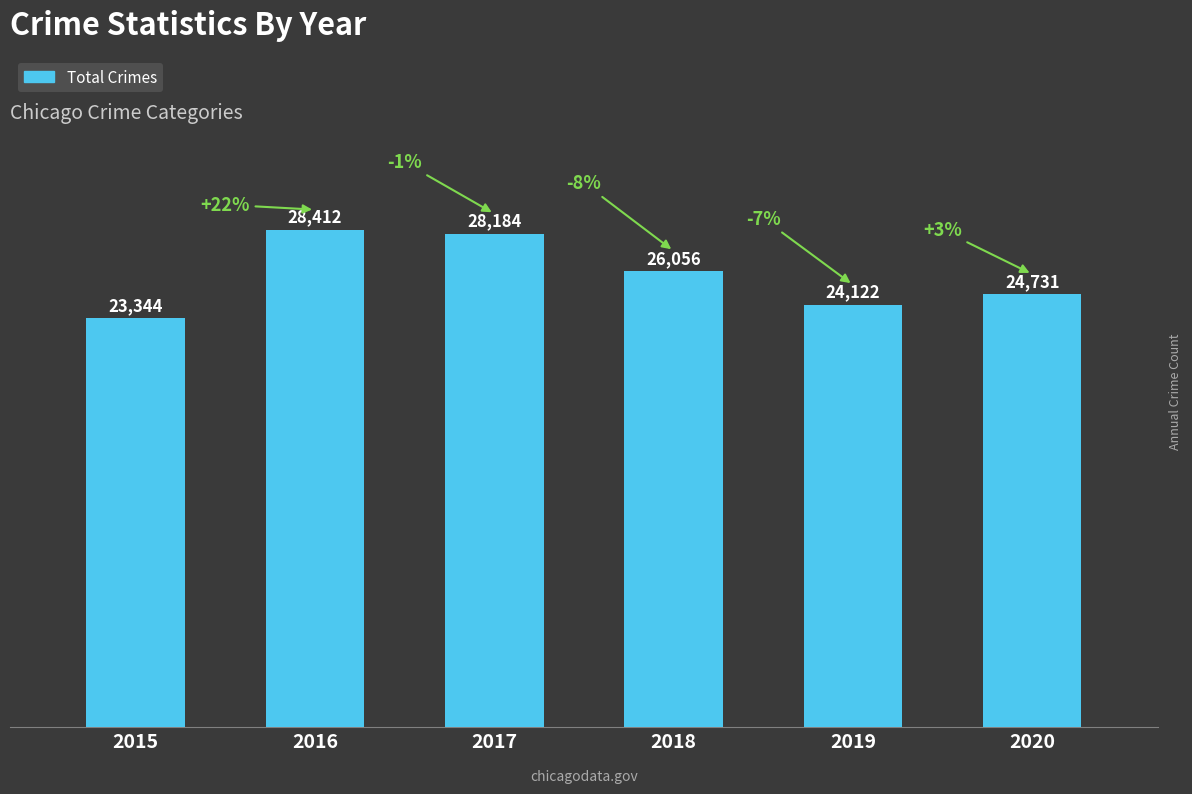

The value at 2020 is 15858. True or false?

False